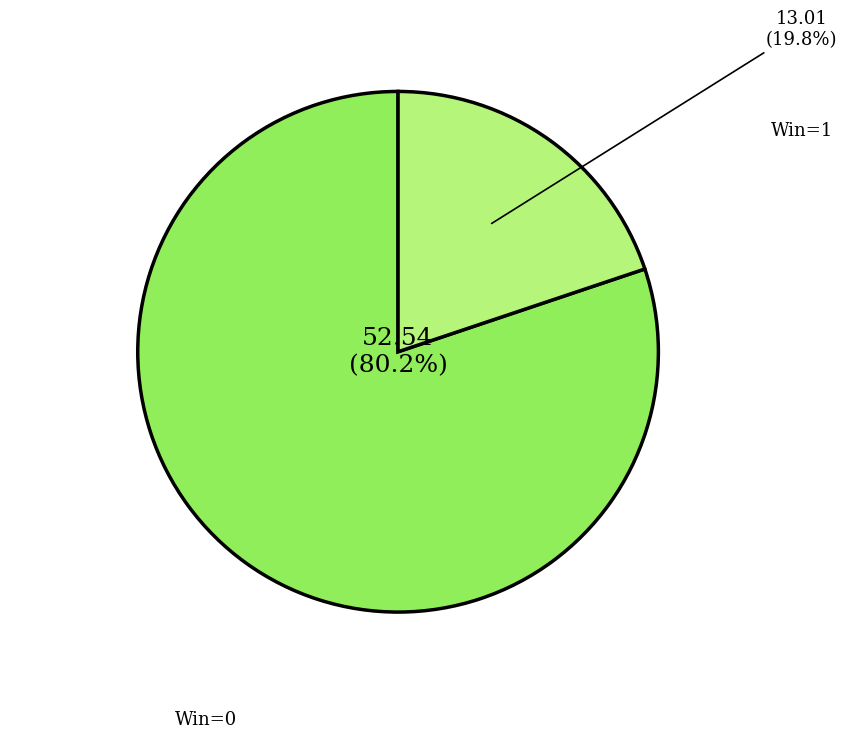

To the nearest percent, what is the average slice percentage?

50%